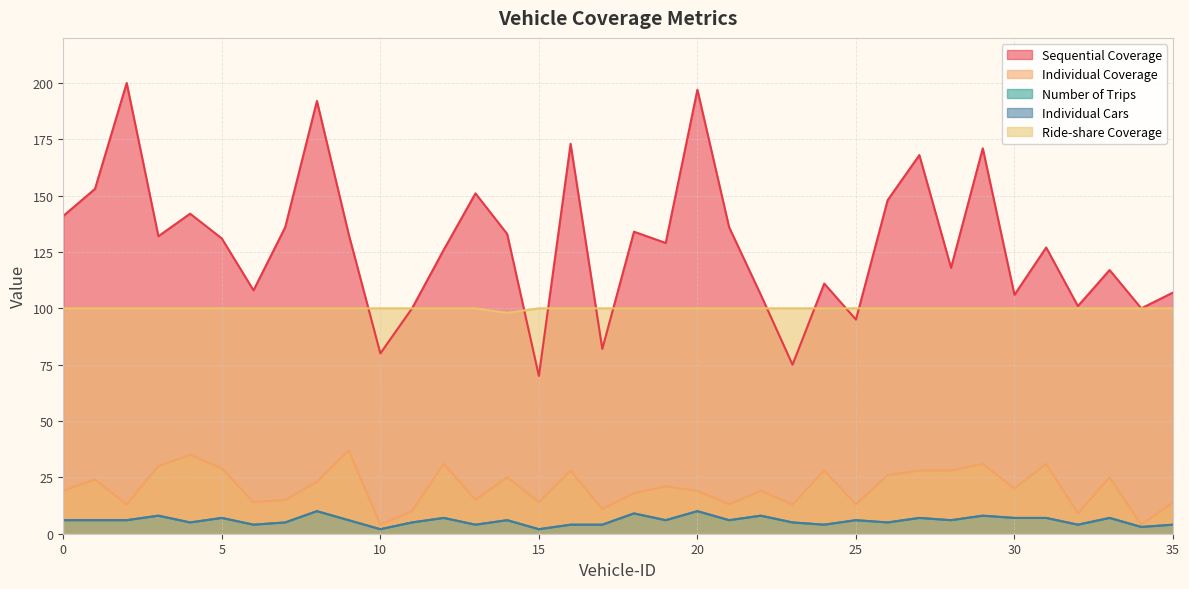

Reading right to left, transcribe all the data shown in this chart.

Sequential Coverage: 35=107	34=100	33=117	32=101	31=127	30=106	29=171	28=118	27=168	26=148	25=95	24=111	23=75	22=106	21=136	20=197	19=129	18=134	17=82	16=173	15=70	14=133	13=151	12=126	11=100	10=80	9=133	8=192	7=136	6=108	5=131	4=142	3=132	2=200	1=153	0=141
Individual Coverage: 35=14	34=4	33=25	32=9	31=31	30=20	29=31	28=28	27=28	26=26	25=13	24=28	23=13	22=19	21=13	20=19	19=21	18=18	17=11	16=28	15=14	14=25	13=15	12=31	11=10	10=4	9=37	8=23	7=15	6=14	5=29	4=35	3=30	2=13	1=24	0=19
Number of Trips: 35=4	34=3	33=7	32=4	31=7	30=7	29=8	28=6	27=7	26=5	25=6	24=4	23=5	22=8	21=6	20=10	19=6	18=9	17=4	16=4	15=2	14=6	13=4	12=7	11=5	10=2	9=6	8=10	7=5	6=4	5=7	4=5	3=8	2=6	1=6	0=6
Individual Cars: 35=4	34=3	33=7	32=4	31=7	30=7	29=8	28=6	27=7	26=5	25=6	24=4	23=5	22=8	21=6	20=10	19=6	18=9	17=4	16=4	15=2	14=6	13=4	12=7	11=5	10=2	9=6	8=10	7=5	6=4	5=7	4=5	3=8	2=6	1=6	0=6
Ride-share Coverage: 35=100	34=100	33=100	32=100	31=100	30=100	29=100	28=100	27=100	26=100	25=100	24=100	23=100	22=100	21=100	20=100	19=100	18=100	17=100	16=100	15=100	14=98	13=100	12=100	11=100	10=100	9=100	8=100	7=100	6=100	5=100	4=100	3=100	2=100	1=100	0=100